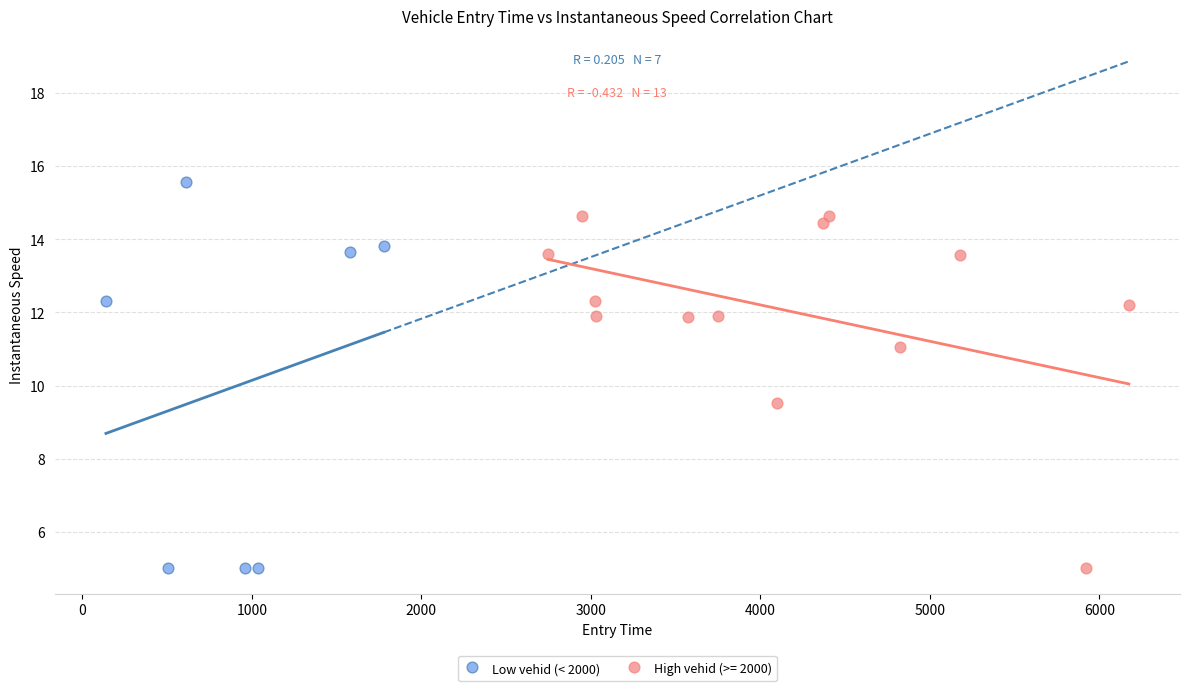

Which series has the largest Y range (max minus min)?

Low vehid (< 2000)